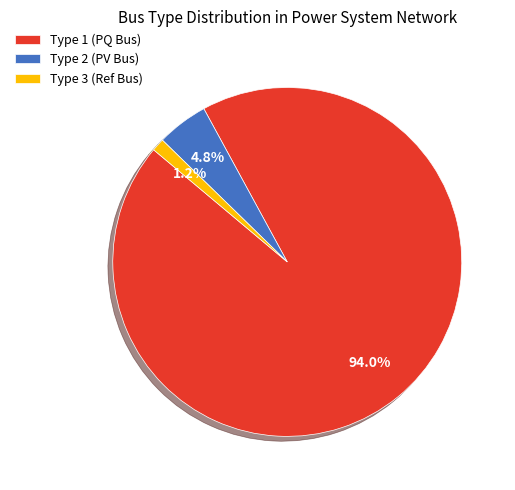

Does Type 3 (Ref Bus) represent more than half of the total?

No